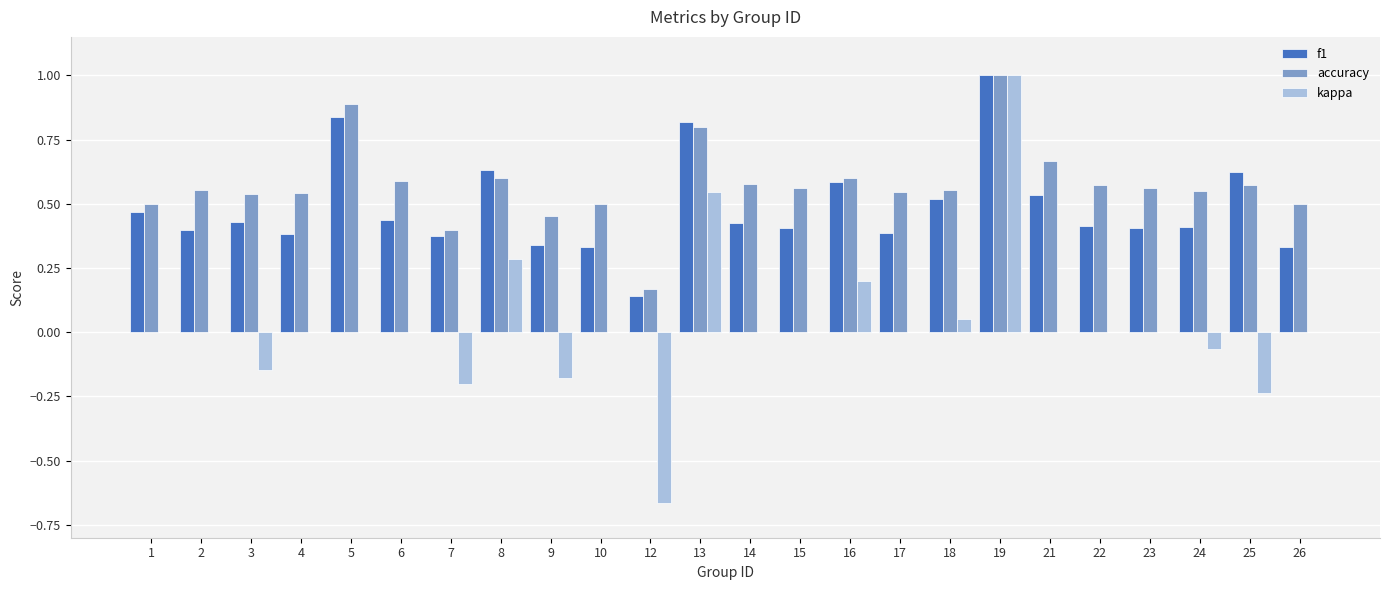

How many categories are shown in the chart?

24